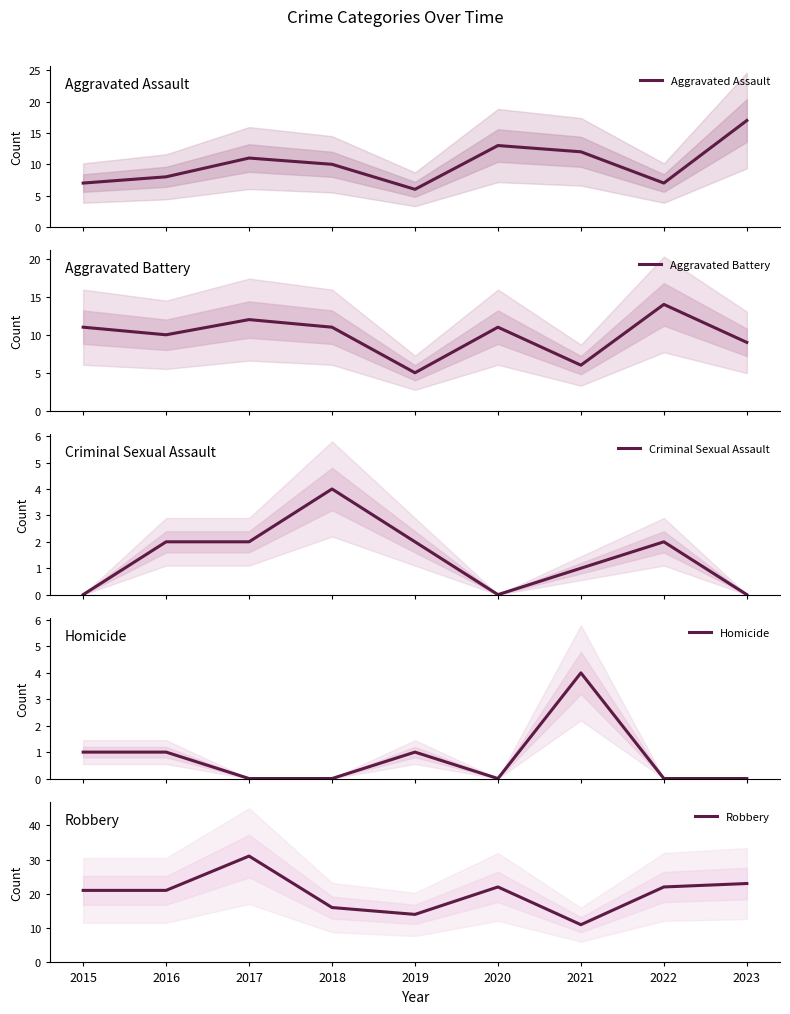

True or false: Aggravated Assault and Aggravated Battery intersect in this chart.

True